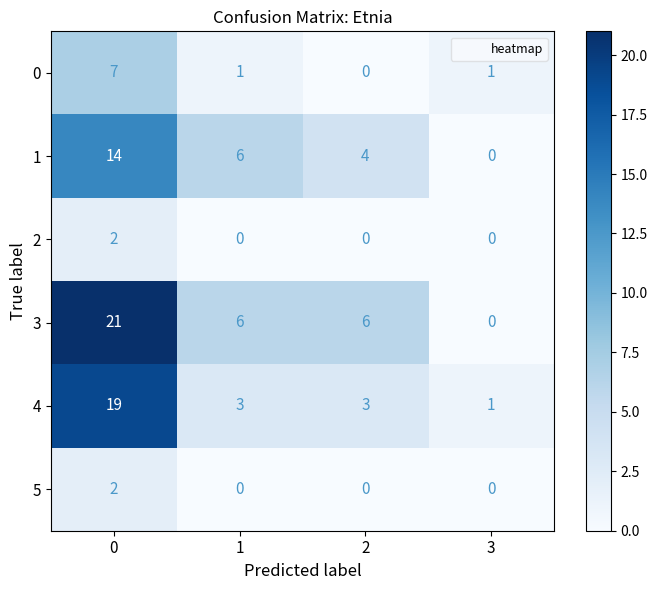

Count the number of data series in this chart.

6